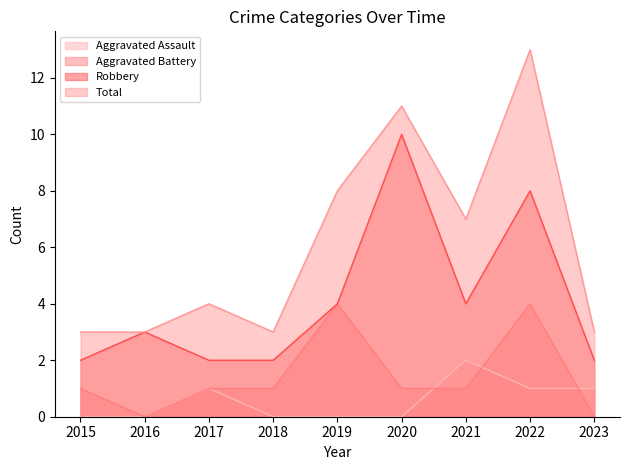

Which series changed the most between 2020 and 2021?

Robbery